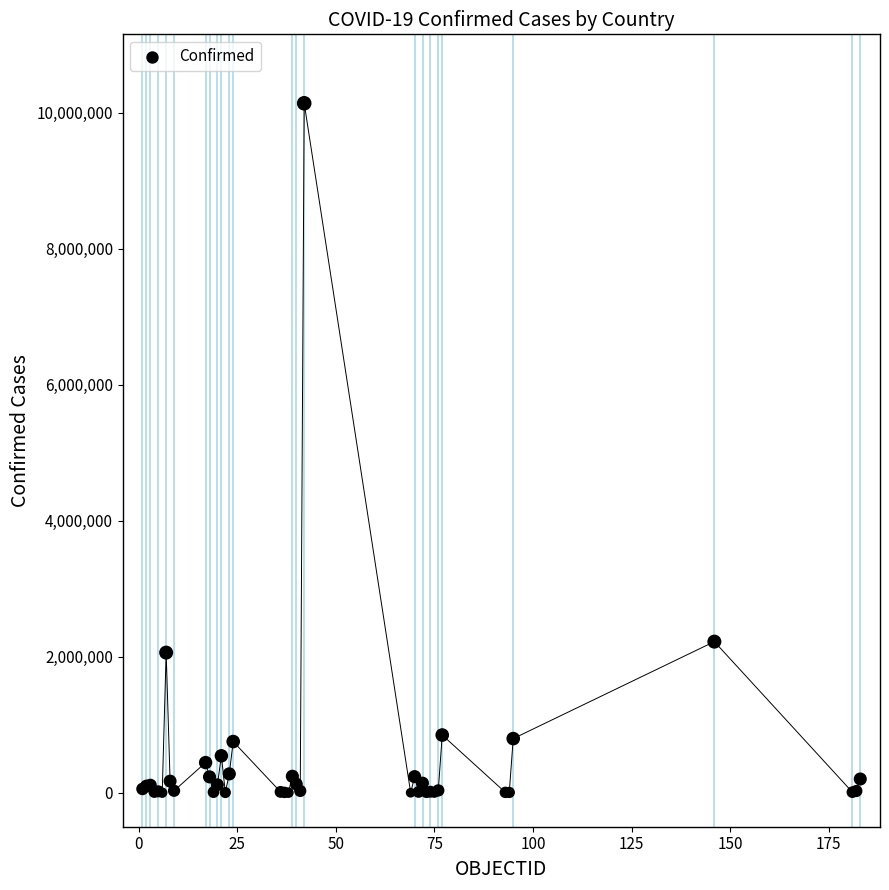

What Y value in the scatter plot is closest to 5069666?

2222018